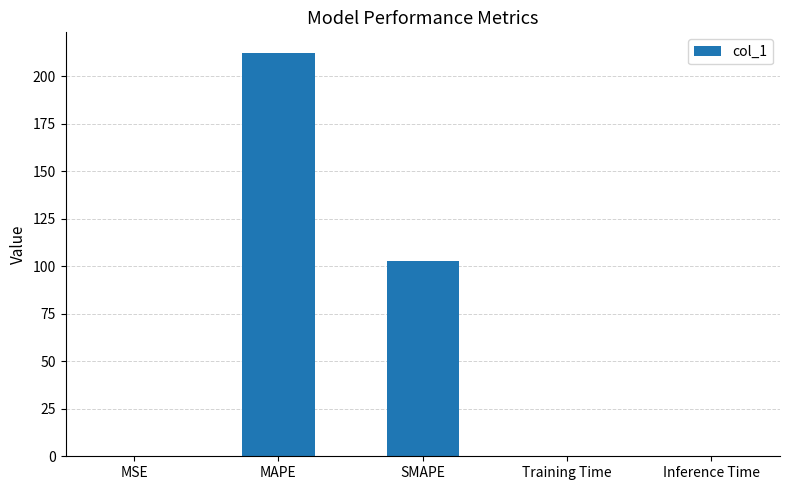

Which label corresponds to the largest value in the chart?

MAPE